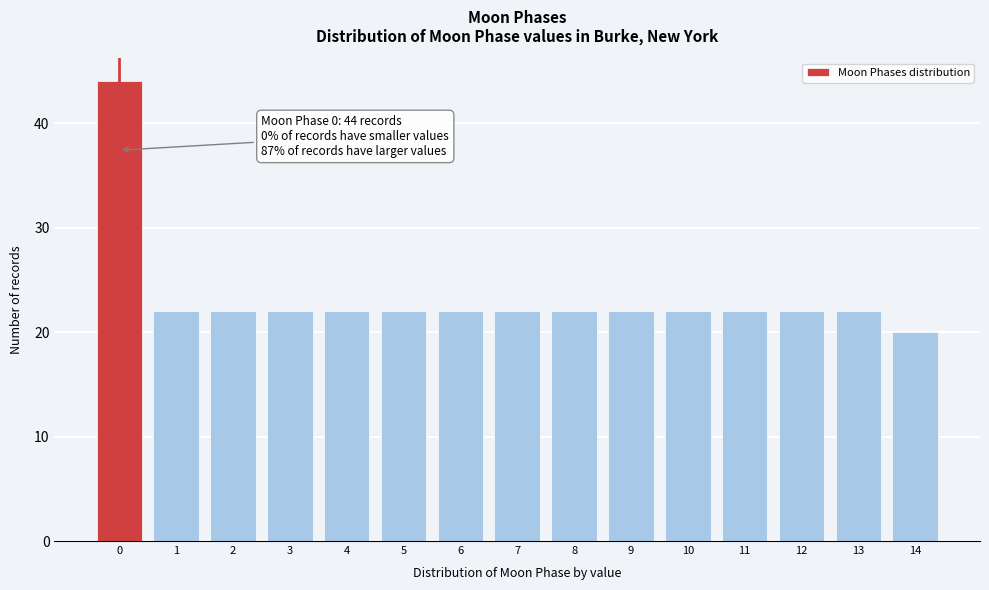

Reading right to left, extract all data points from this chart.

20	22	22	22	22	22	22	22	22	22	22	22	22	22	44